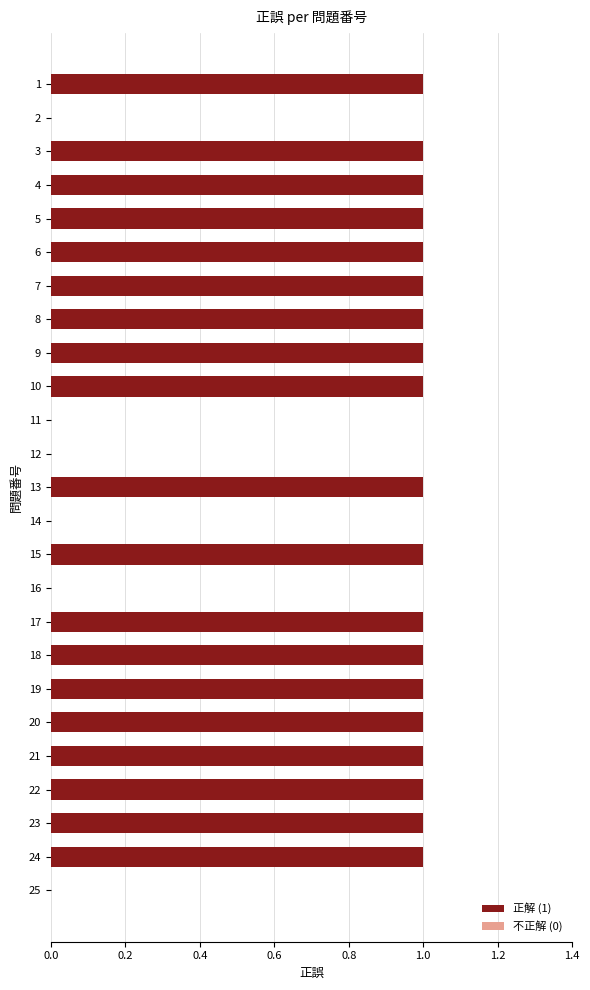

Reading top to bottom, transcribe all the data shown in this chart.

1=1	2=0	3=1	4=1	5=1	6=1	7=1	8=1	9=1	10=1	11=0	12=0	13=1	14=0	15=1	16=0	17=1	18=1	19=1	20=1	21=1	22=1	23=1	24=1	25=0